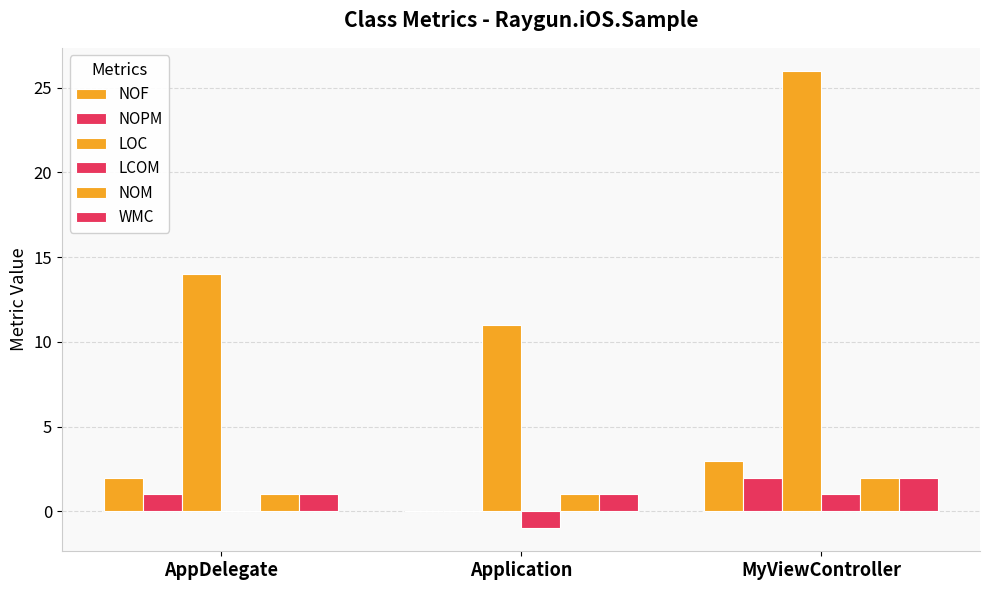

At which label is LCOM closest to 0?

AppDelegate